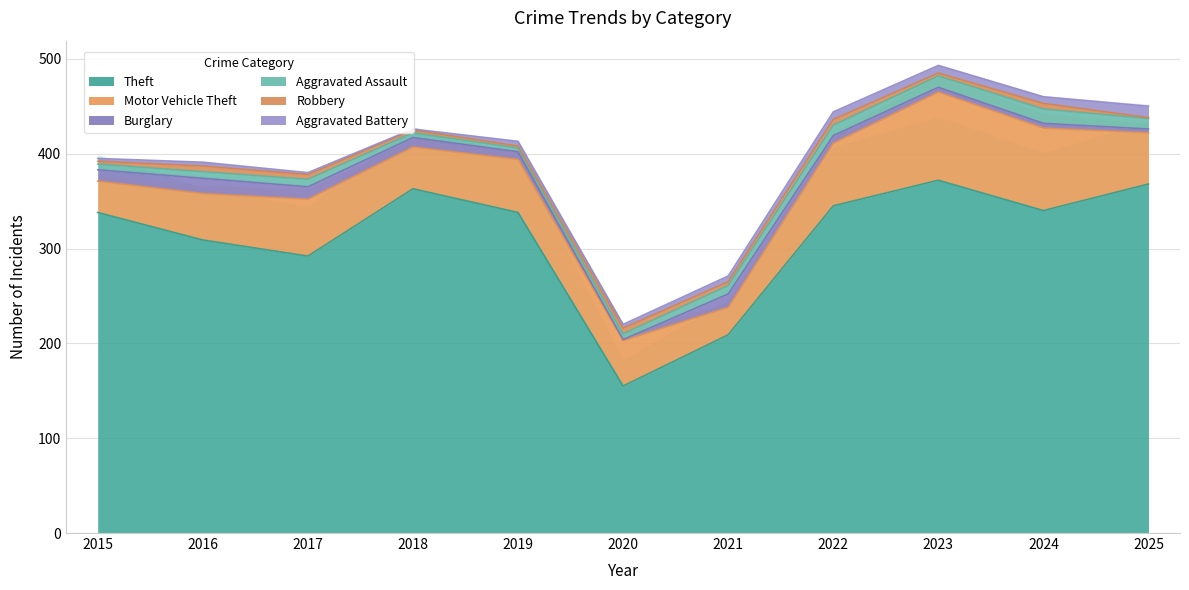

How many lines are shown in the chart?

6